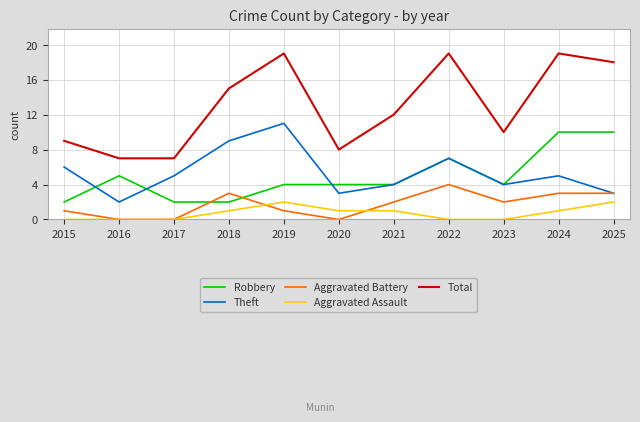

Reading left to right, transcribe all the data shown in this chart.

Robbery: 2	5	2	2	4	4	4	7	4	10	10
Theft: 6	2	5	9	11	3	4	7	4	5	3
Aggravated Battery: 1	0	0	3	1	0	2	4	2	3	3
Aggravated Assault: 0	0	0	1	2	1	1	0	0	1	2
Total: 9	7	7	15	19	8	12	19	10	19	18